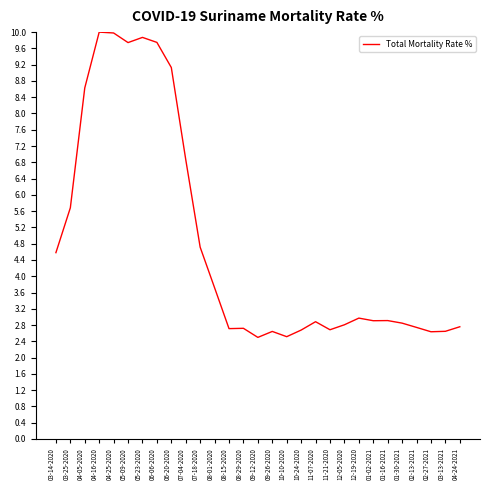

True or false: the data shows 4.4 at 02-13-2021.

False